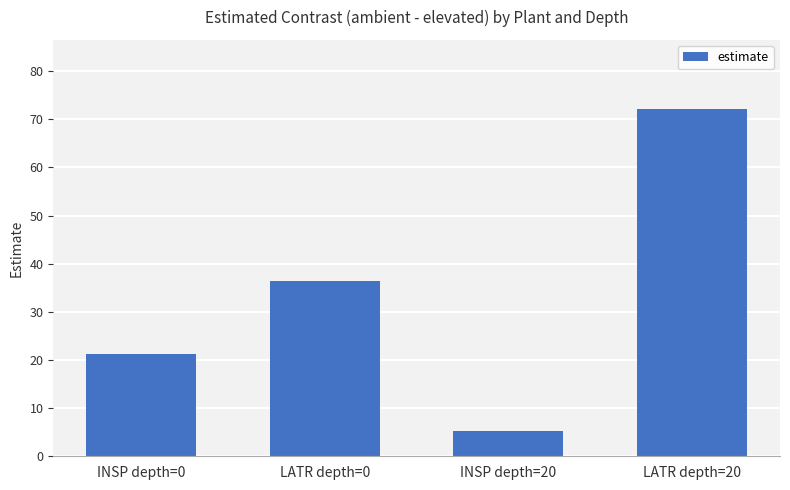

What is the change in value from LATR depth=0 to LATR depth=20?

+35.7